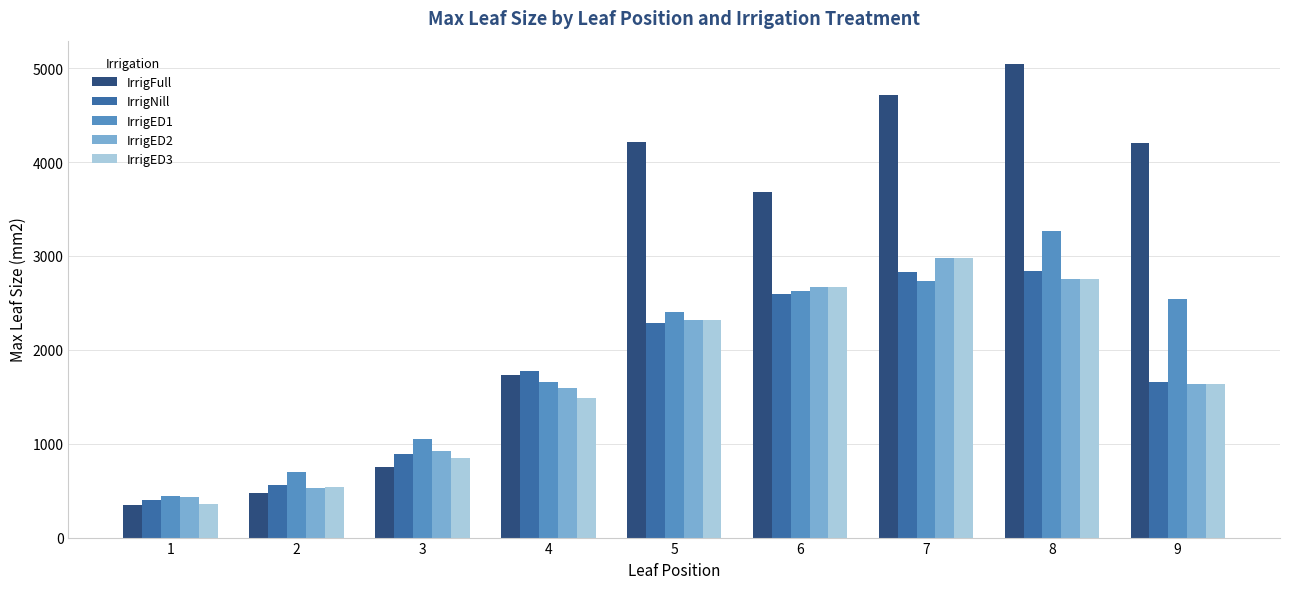

What is the value of the IrrigED1 bar at the 2nd from the left?

695.2